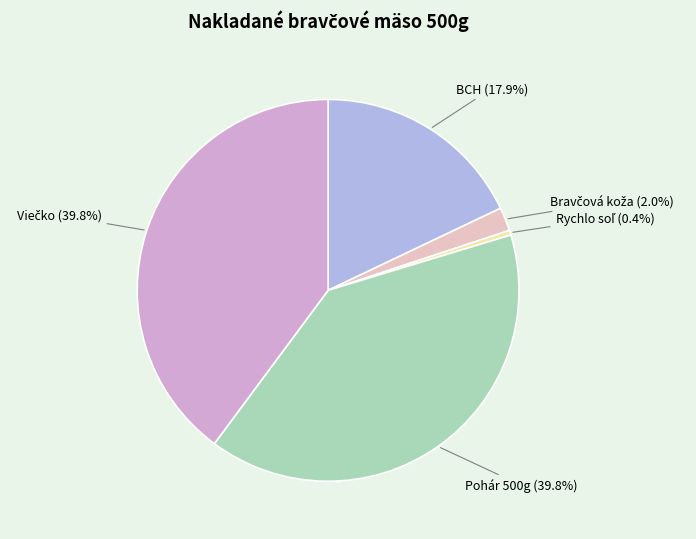

How many slices are in this pie chart?

5